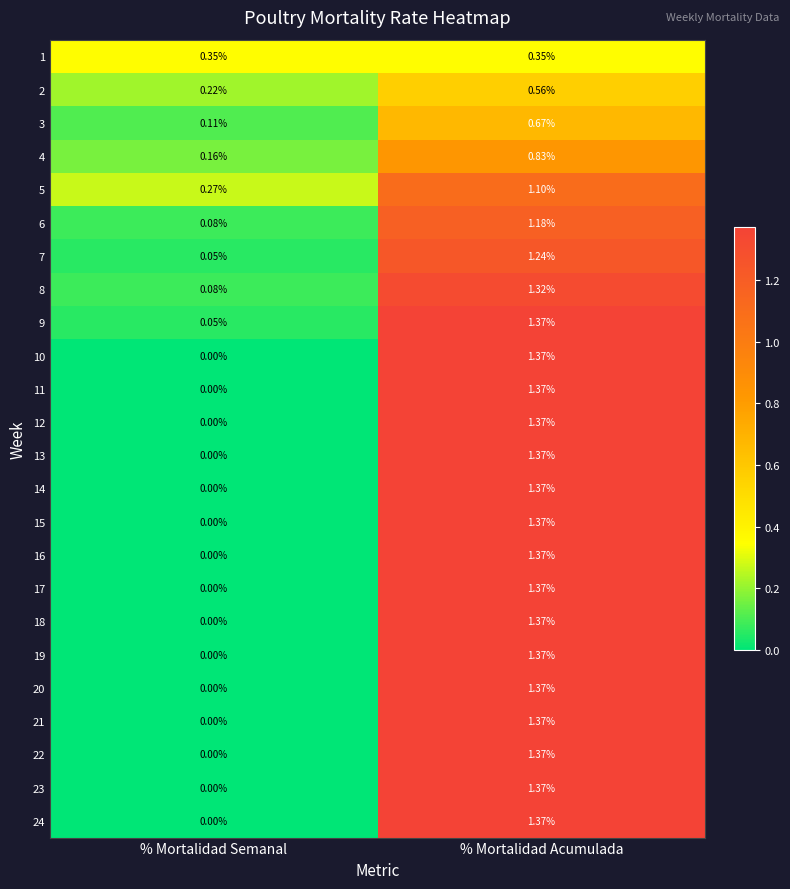

Where is 20 nearest to the value 0?

% Mortalidad Semanal